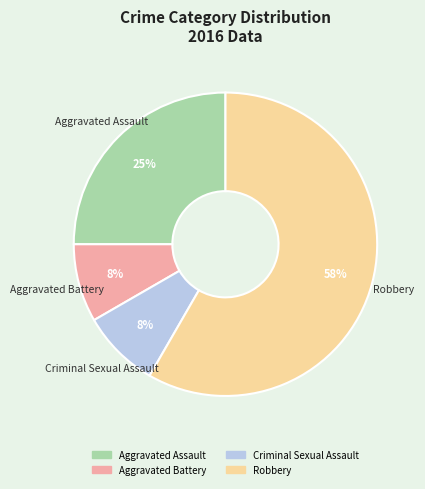

Is there a majority slice in this chart?

Yes